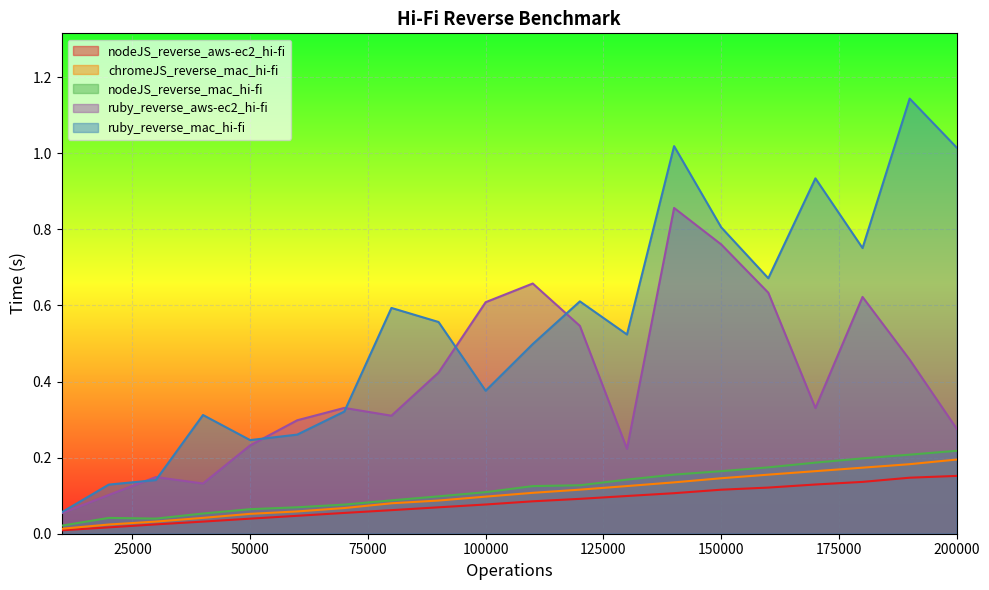

True or false: ruby_reverse_aws-ec2_hi-fi has a value of 0.1 at 30000.

True